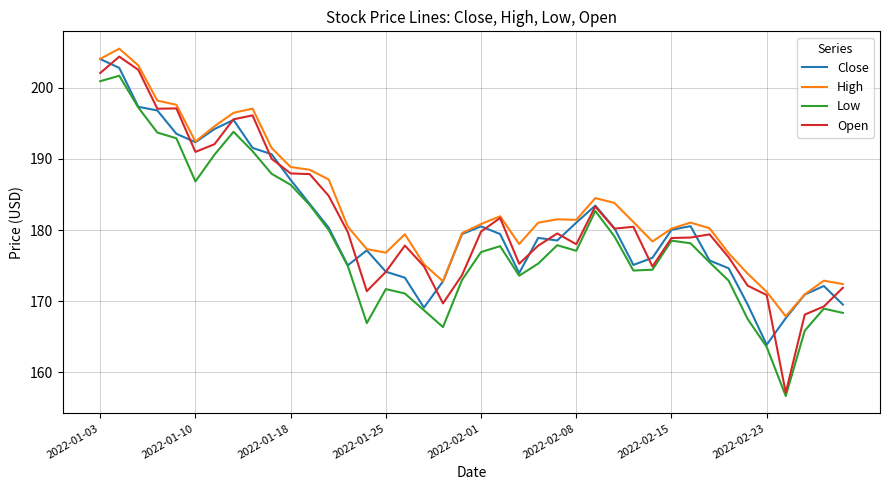

What is the lowest value of the High series?

167.9